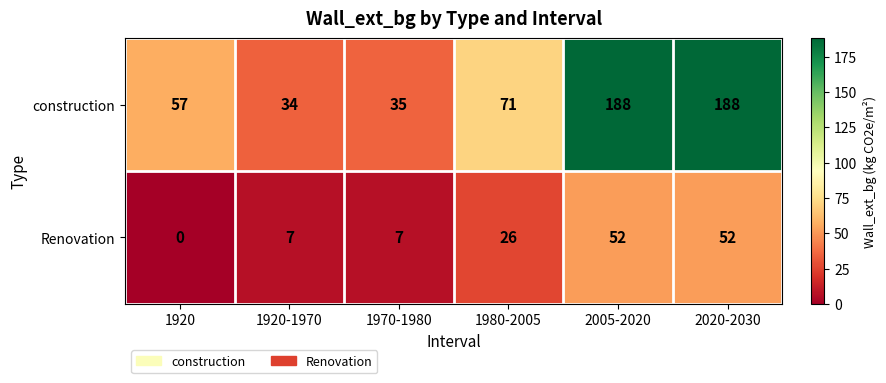

Which series has the largest total across all categories?

construction